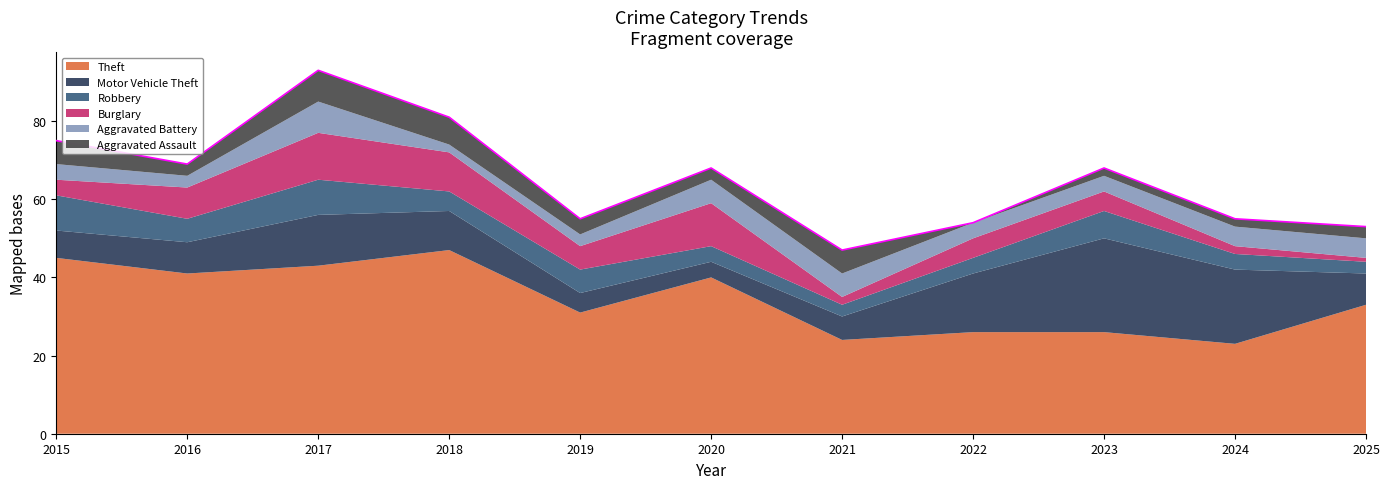

Reading right to left, extract all data points from this chart.

Theft: 33	23	26	26	24	40	31	47	43	41	45
Motor Vehicle Theft: 8	19	24	15	6	4	5	10	13	8	7
Robbery: 3	4	7	4	3	4	6	5	9	6	9
Burglary: 1	2	5	5	2	11	6	10	12	8	4
Aggravated Battery: 5	5	4	4	6	6	3	2	8	3	4
Aggravated Assault: 3	2	2	0	6	3	4	7	8	3	6